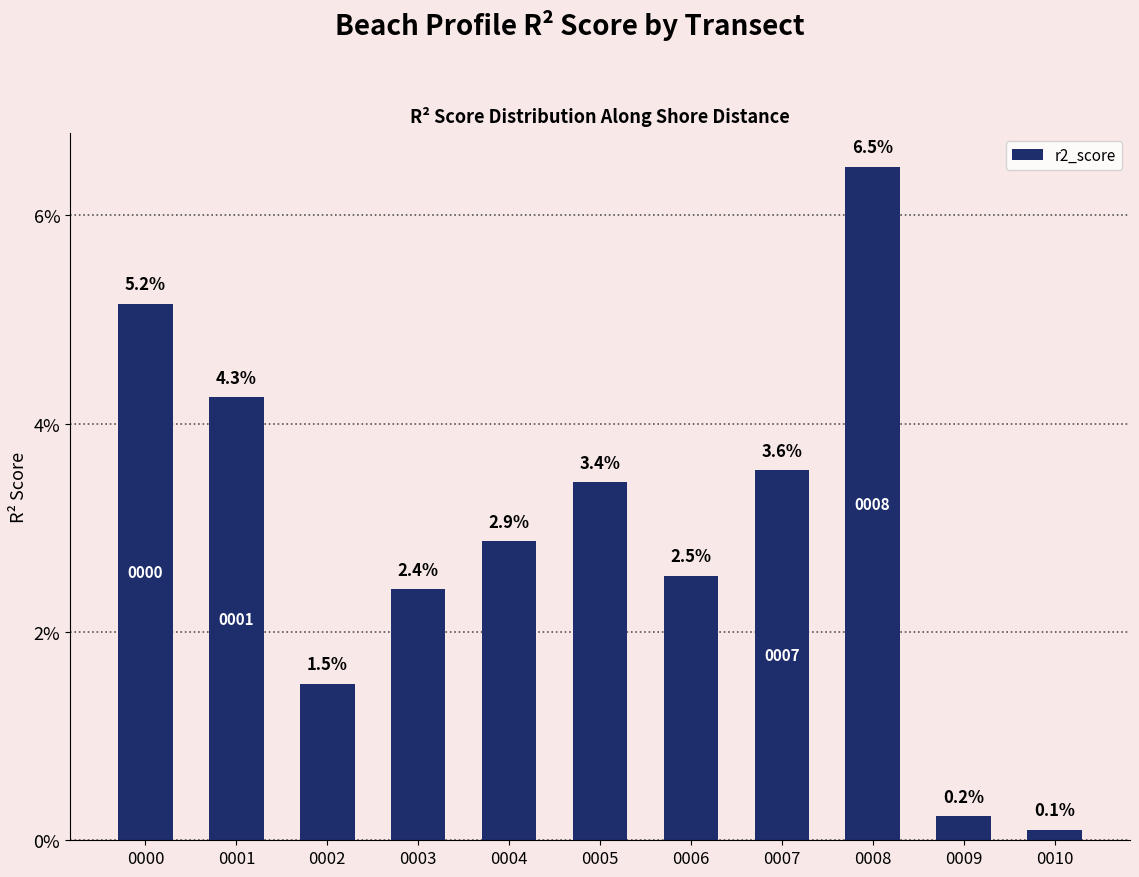

Does the chart contain any negative values?

No